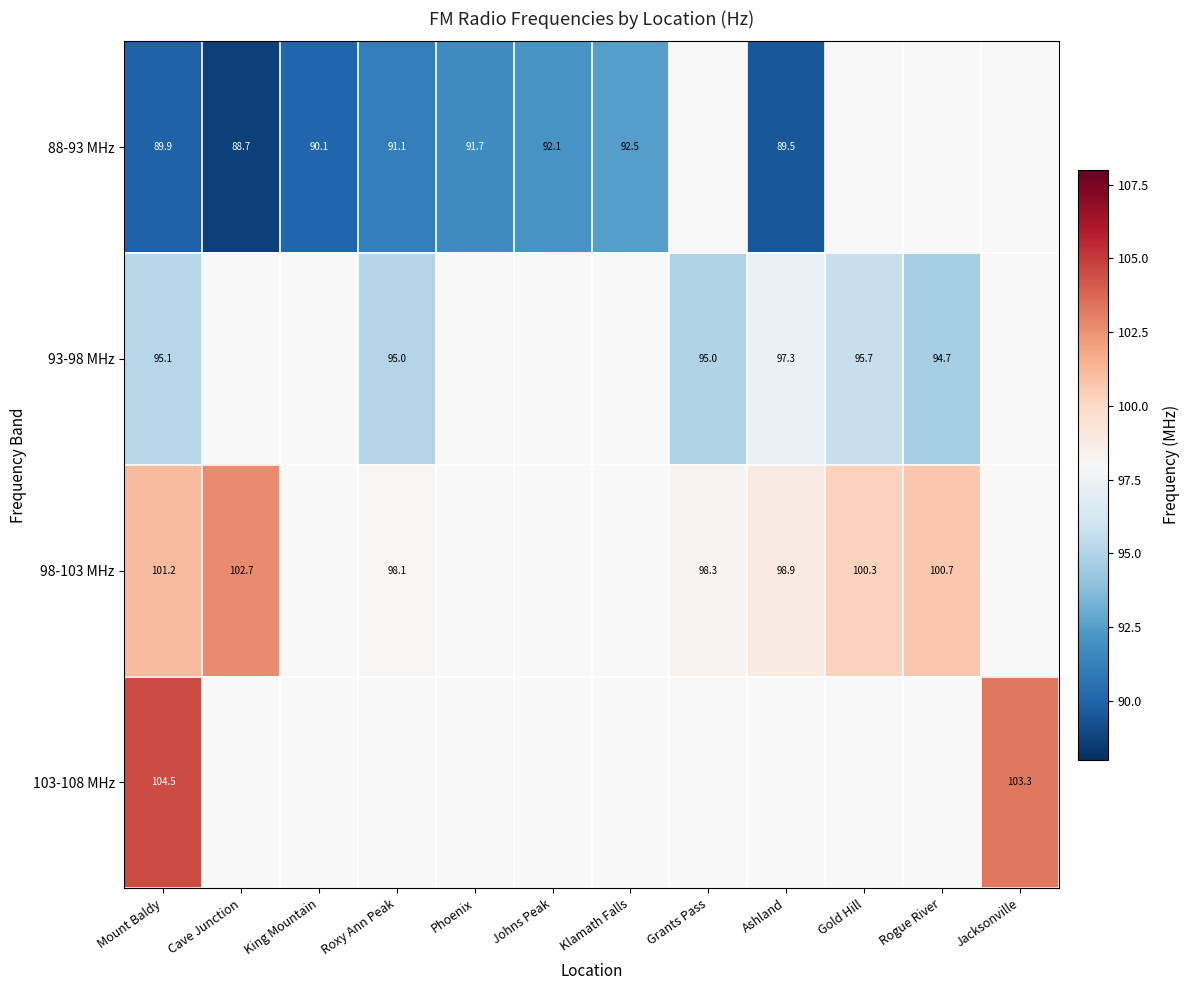

How many data points does each series have?

12